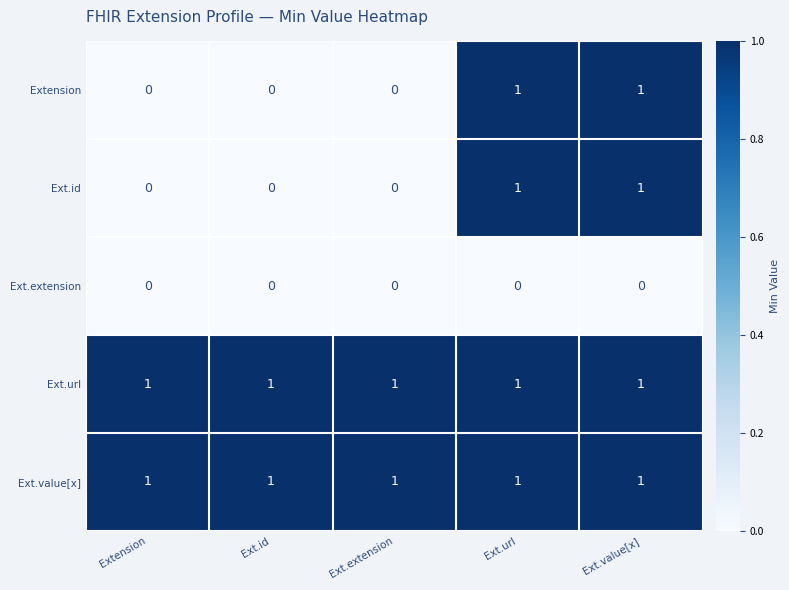

At how many categories does at least one series exceed 0?

5